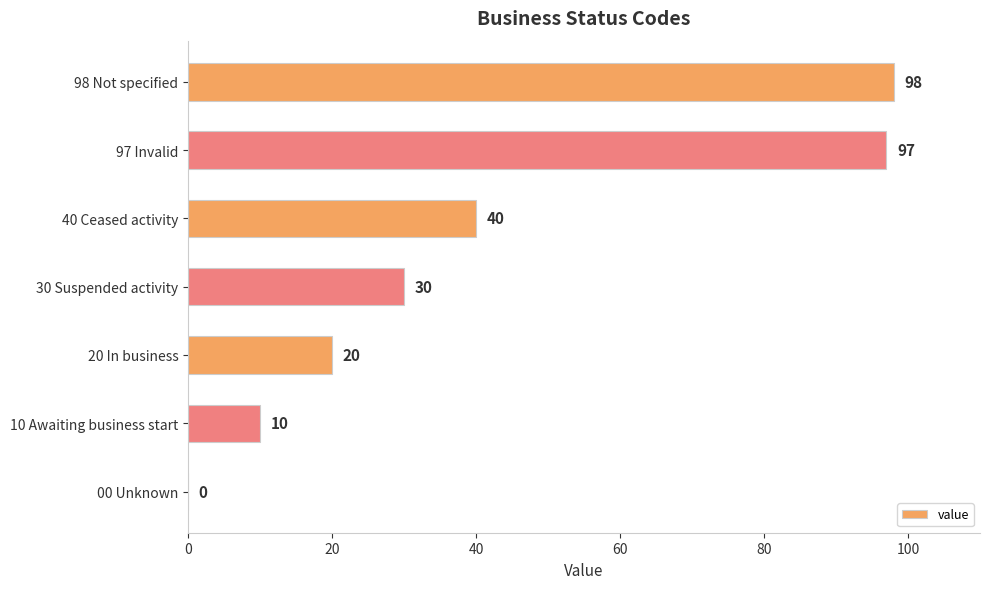

Read the value at 97 Invalid.

97